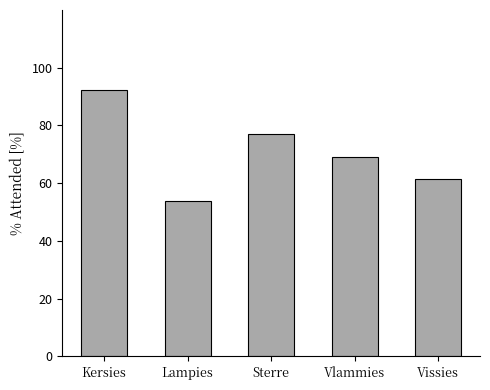

How many bars are there in total?

5